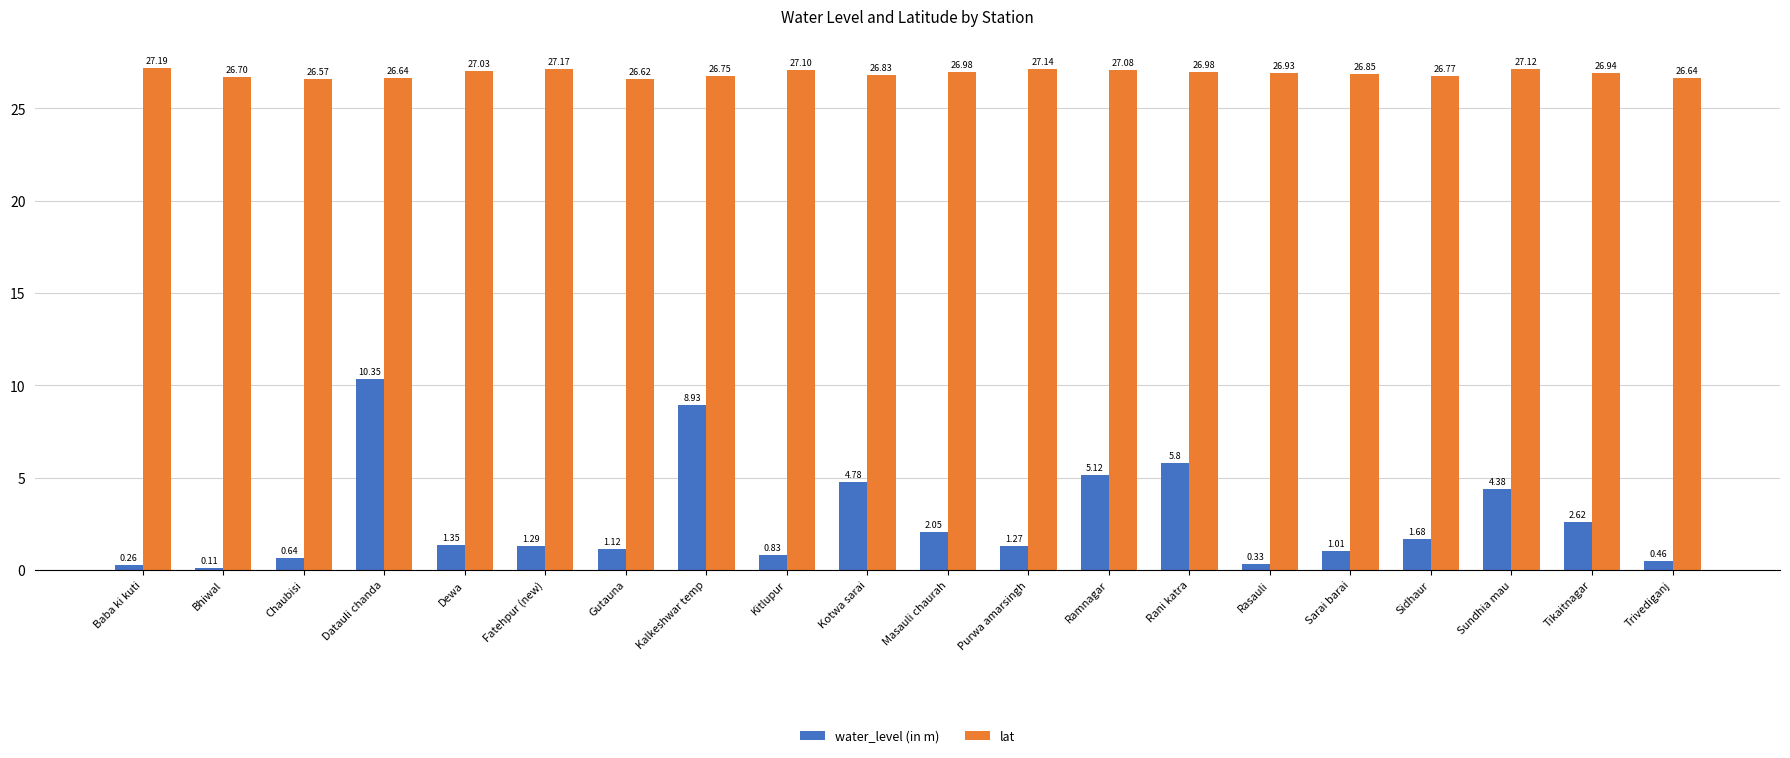

Which series has the largest range (max minus min)?

water_level (in m)